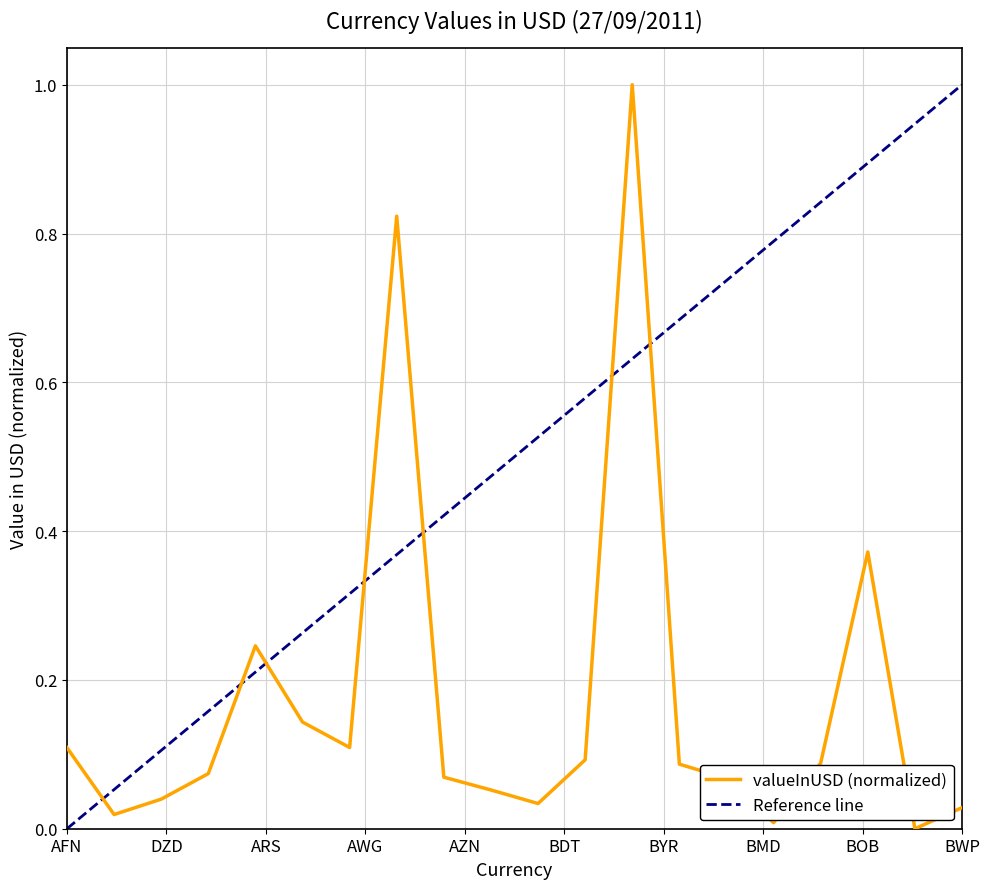

What is the maximum value for valueInUSD (normalized)?

1.0